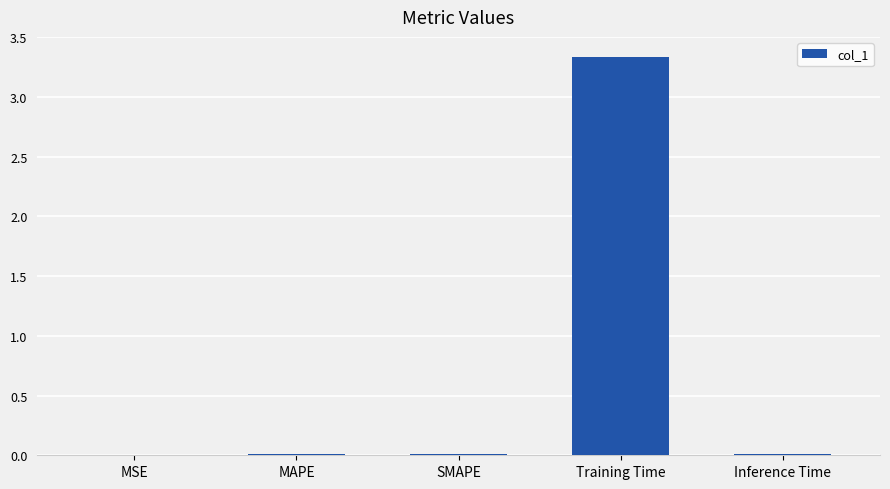

The value at MSE is 0.0. True or false?

True